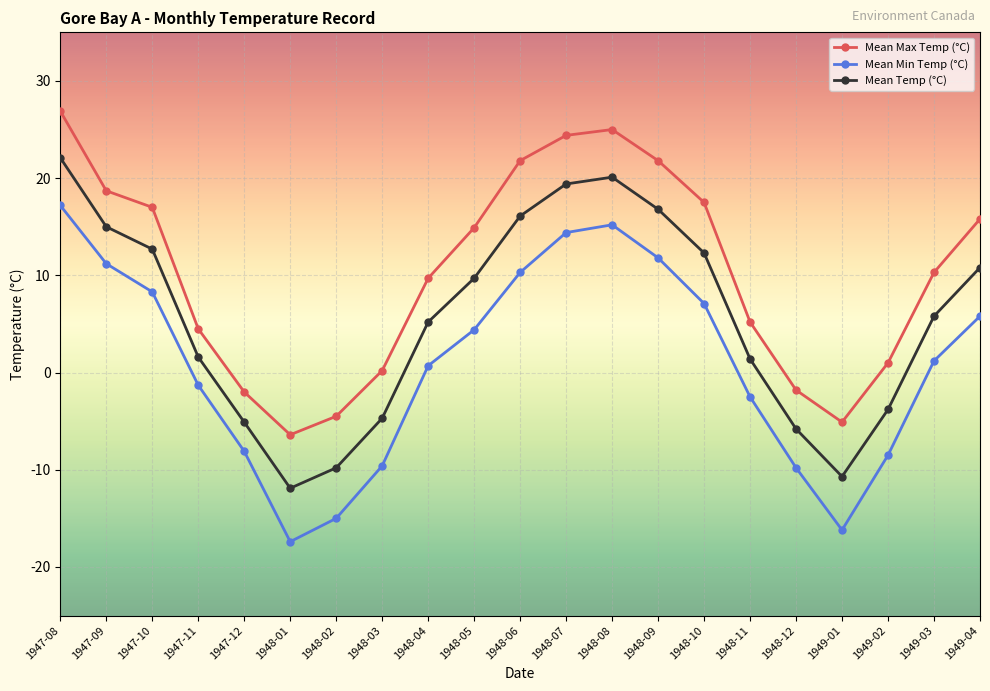

True or false: Mean Temp (°C) and Mean Min Temp (°C) cross at least once.

False